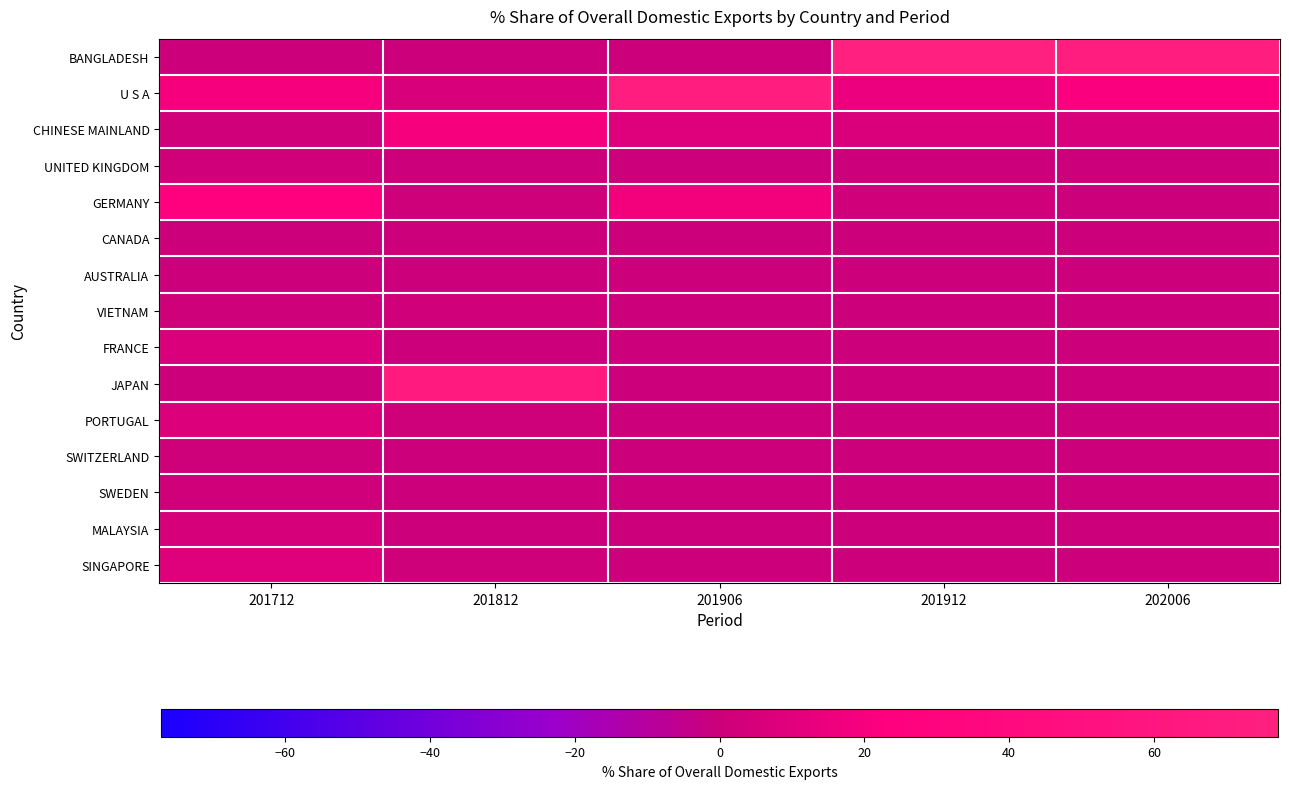

How many data points does each series have?

5